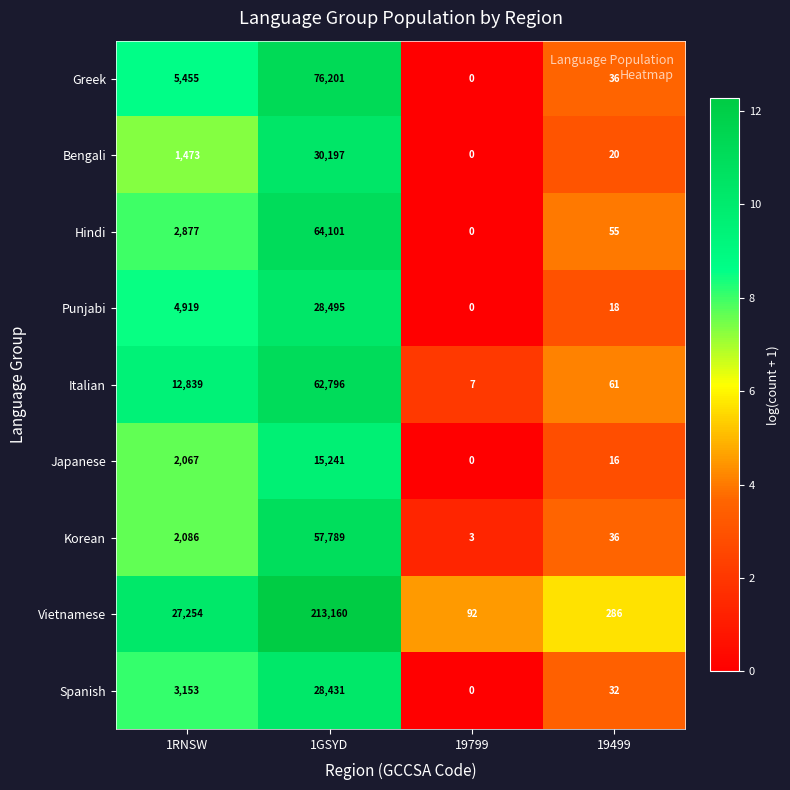

What is the difference between the highest and lowest values at 19499?

270